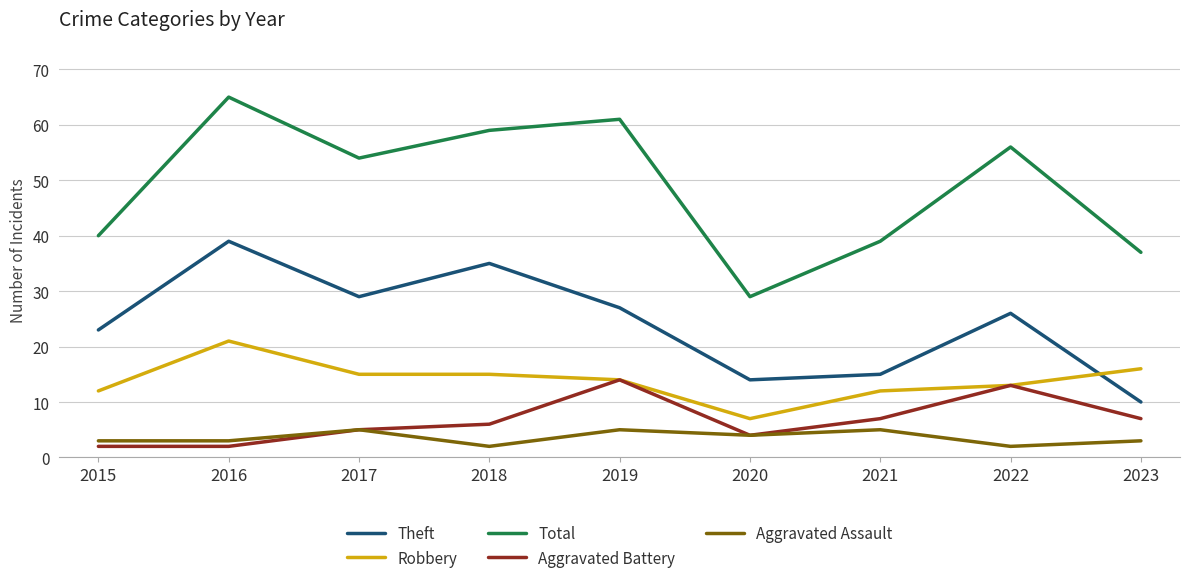

How many lines are shown in the chart?

5